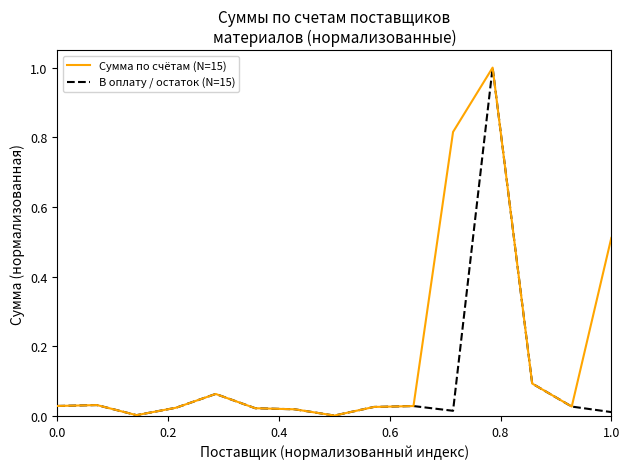

True or false: В оплату / остаток (N=15) has more than 0 interior local peaks.

True